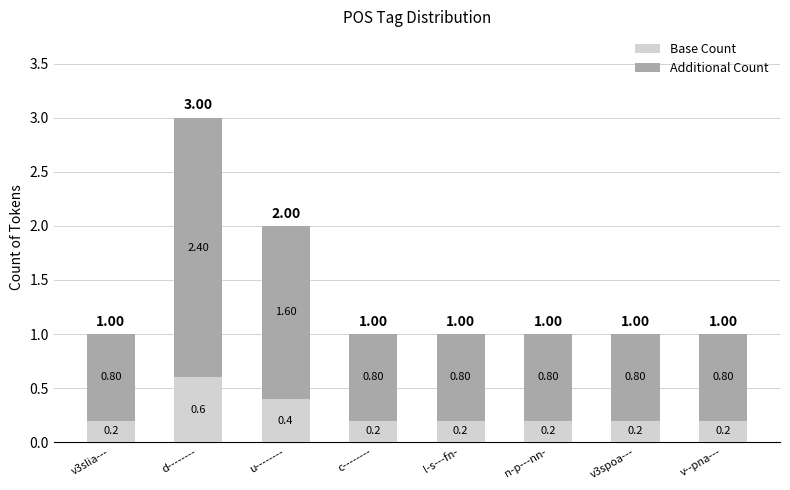

Are the bars horizontal?

No